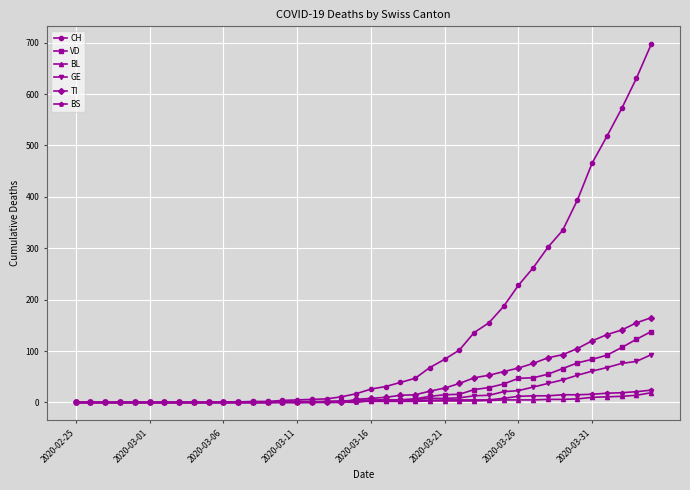

Which series has the widest spread of values?

CH